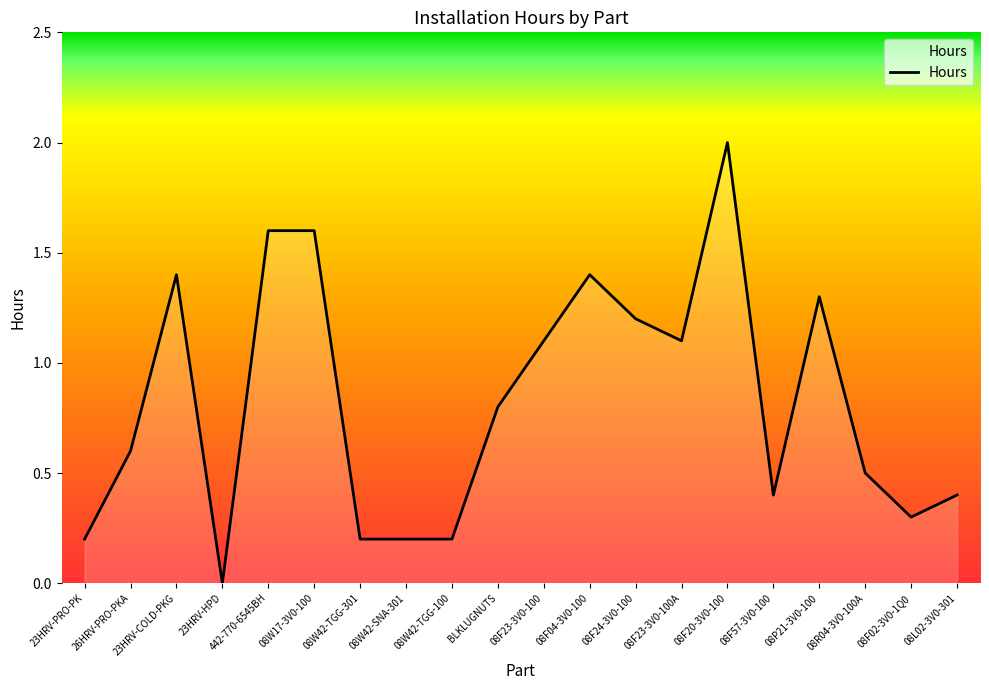

Approximately how many times larger is the value at 08W42-TGG-301 compared to 442-770-6545BH?

0.1